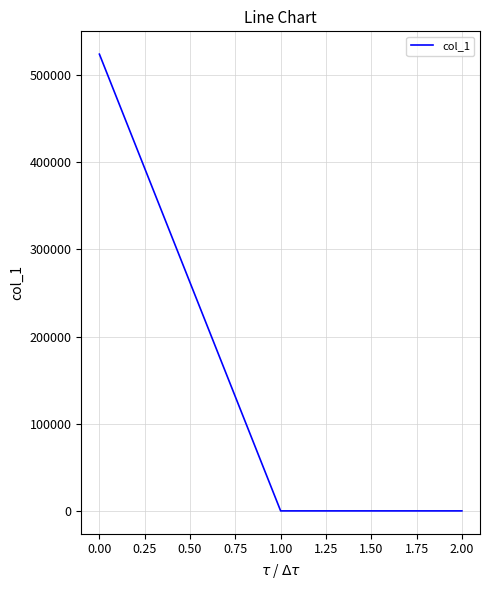

How many values are below 0?

1